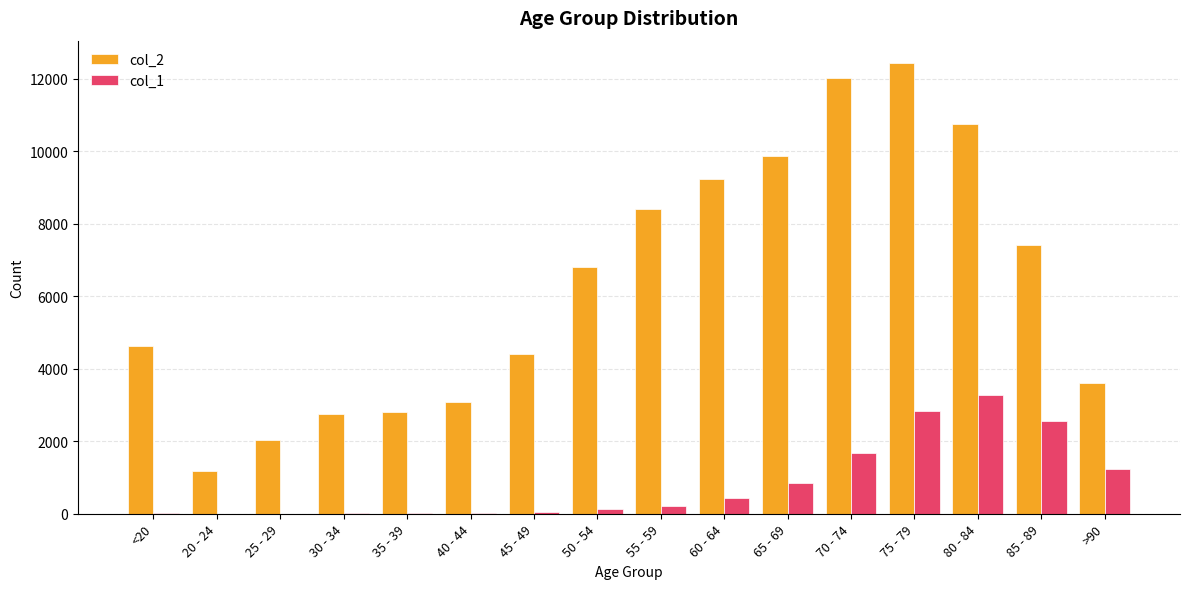

At which label does col_2 reach its peak?

75 - 79